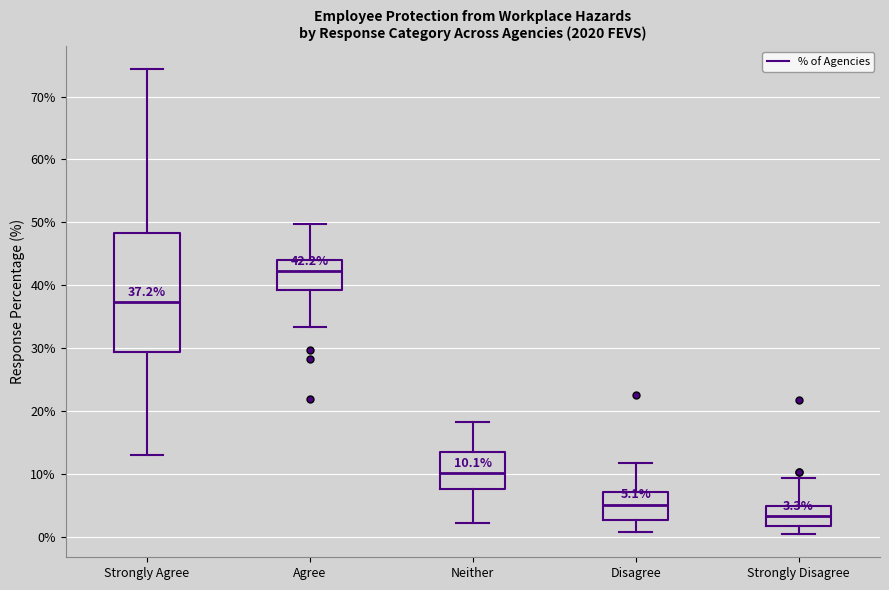

Which box has the lowest median line?

Strongly Disagree